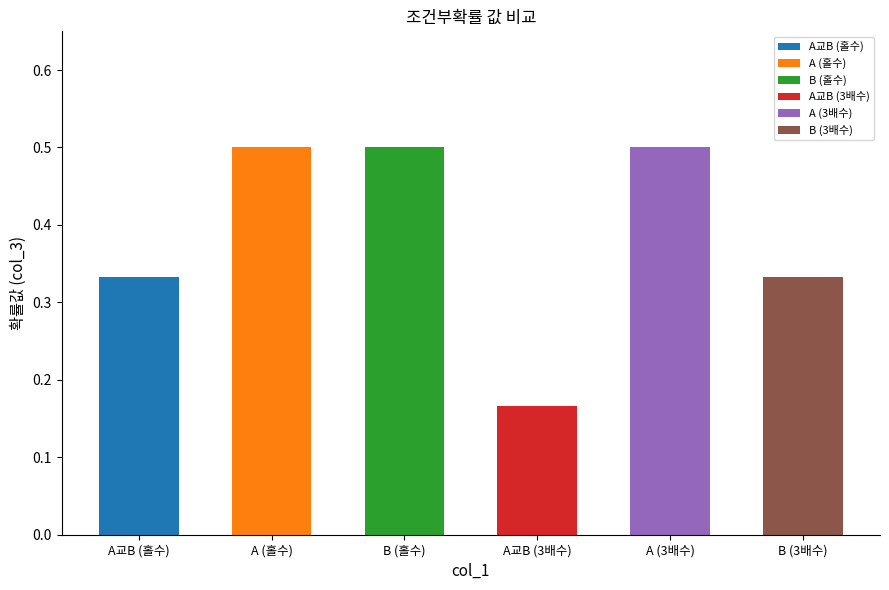

What is the average value?

0.4